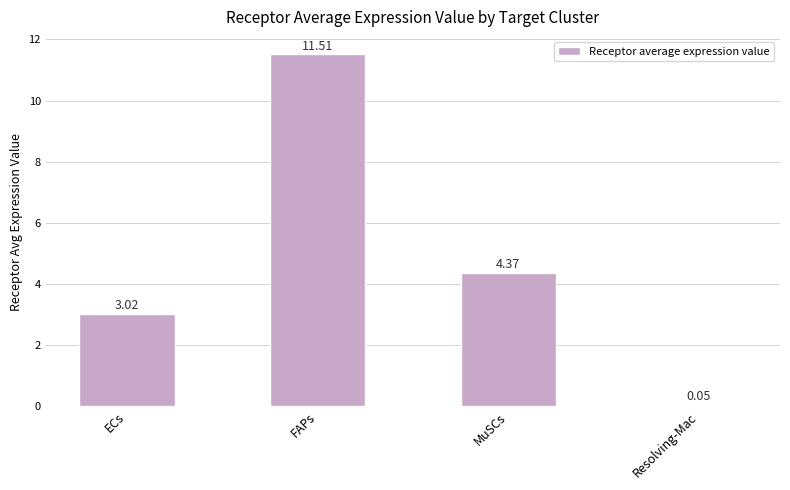

The value at FAPs is 11.5. True or false?

True